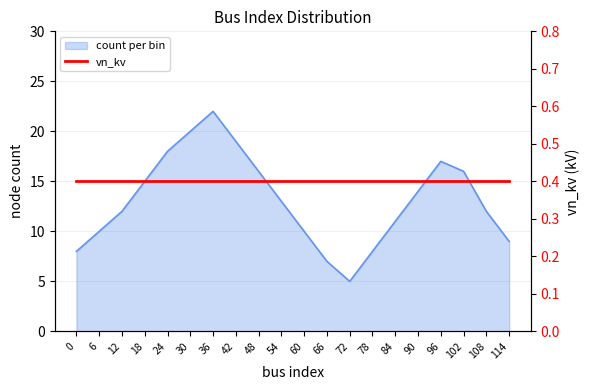

True or false: the data shows 5 at 78.

False